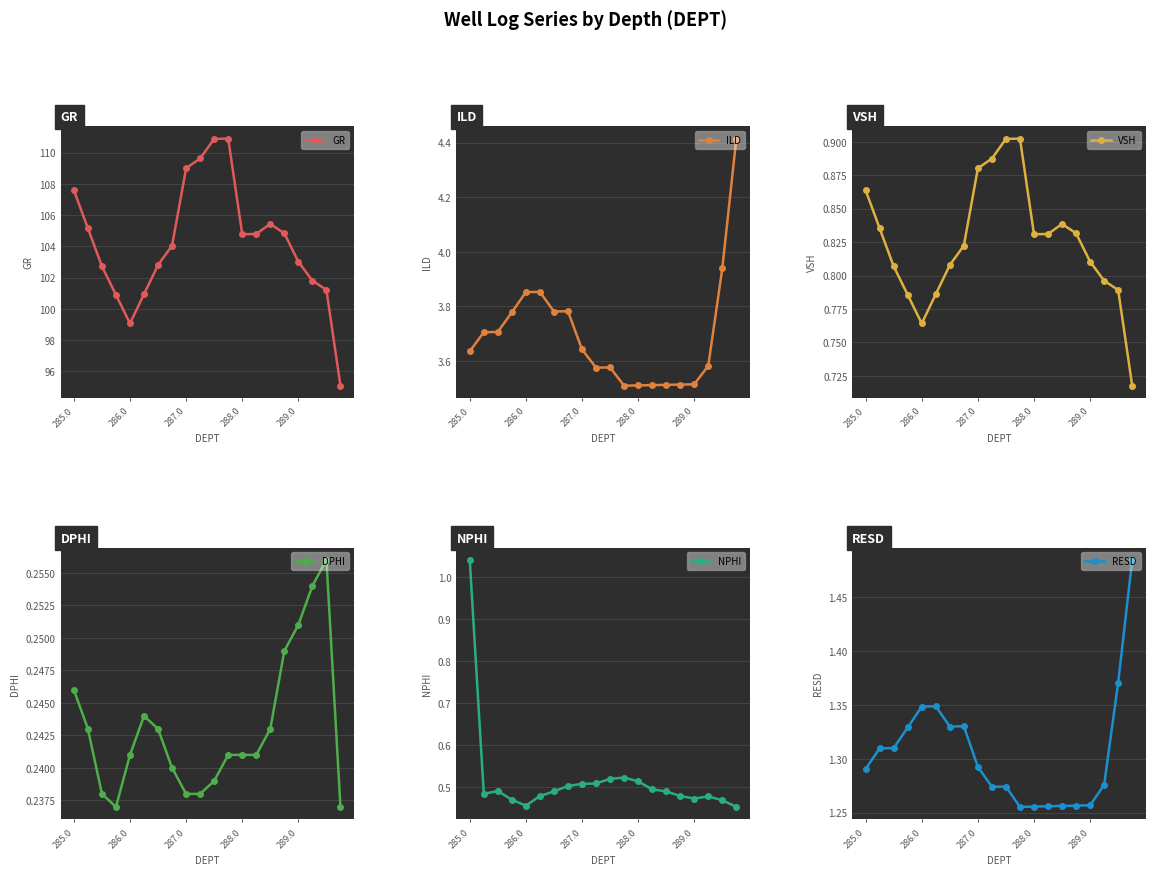

Which series has the largest total across all categories?

GR